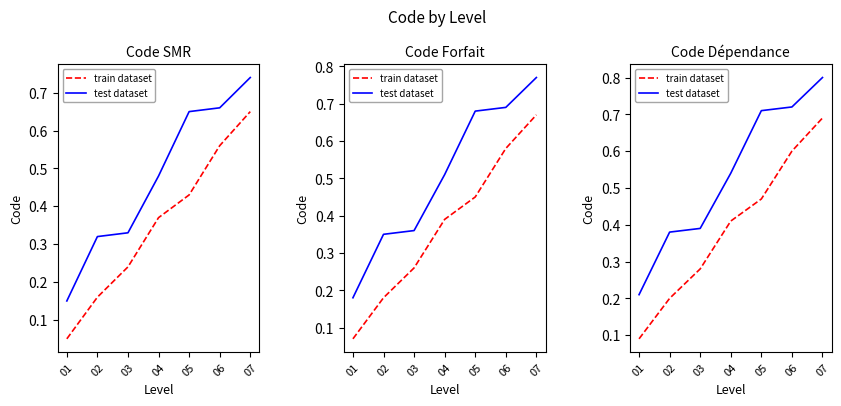

Is the value of train dataset at 01 greater than the value of test dataset at 04?

No